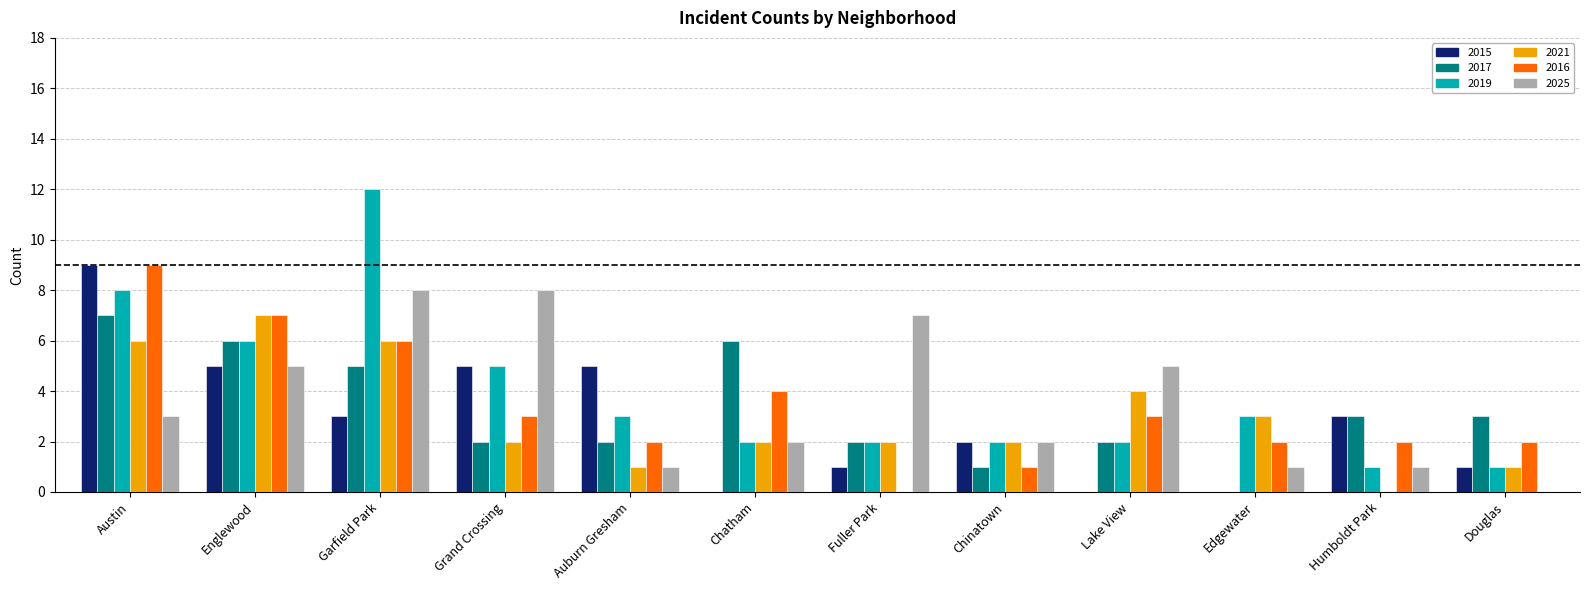

Where does the 2016 series first go above 3?

Austin